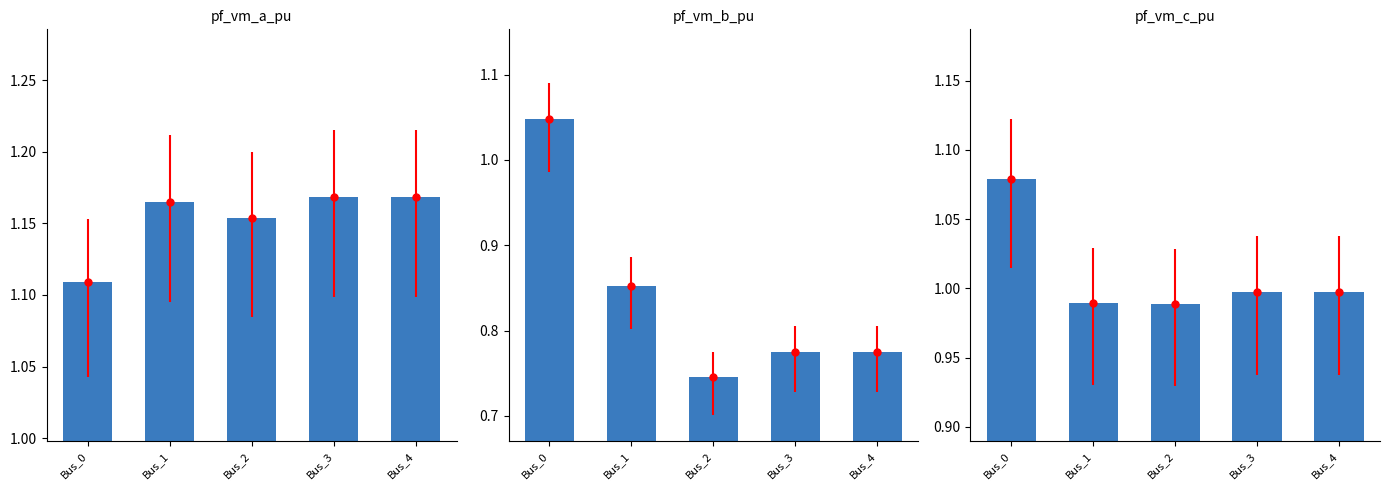

Between Bus_0 and Bus_3, which series saw the biggest shift?

pf_vm_b_pu